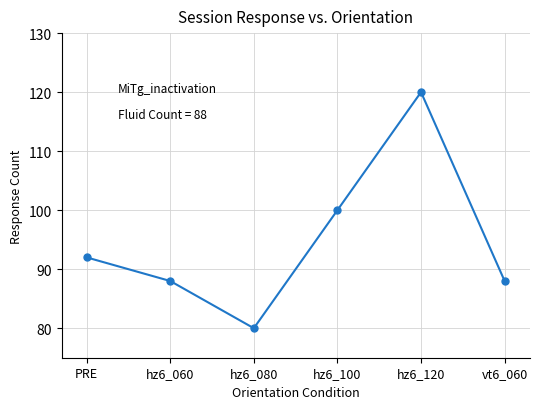

Reading right to left, extract all data points from this chart.

88	120	100	80	88	92